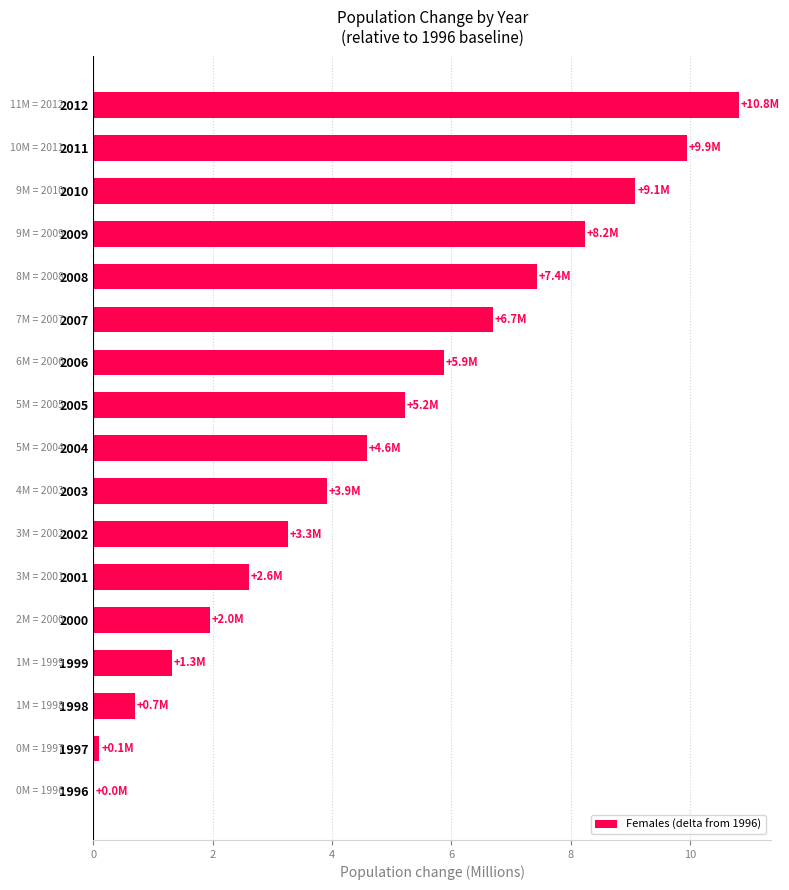

Is it true that the value at 2011 is 3.1?

False